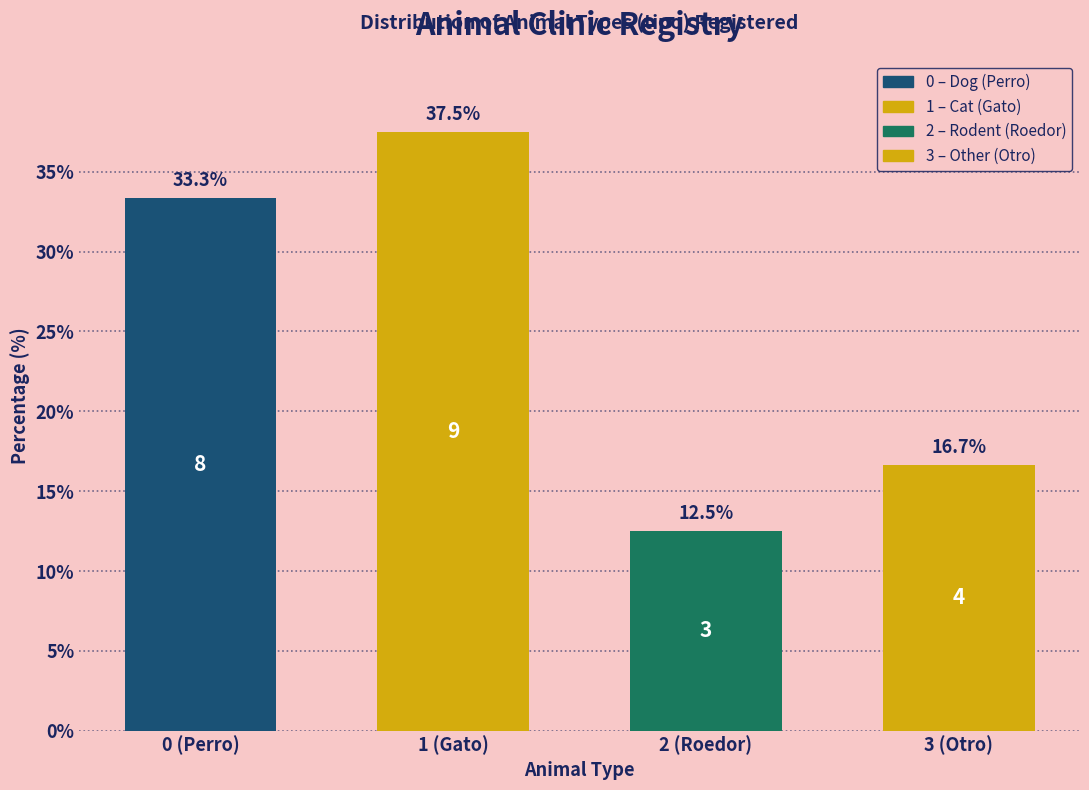

Reading left to right, transcribe all the data shown in this chart.

33.3	37.5	12.5	16.7